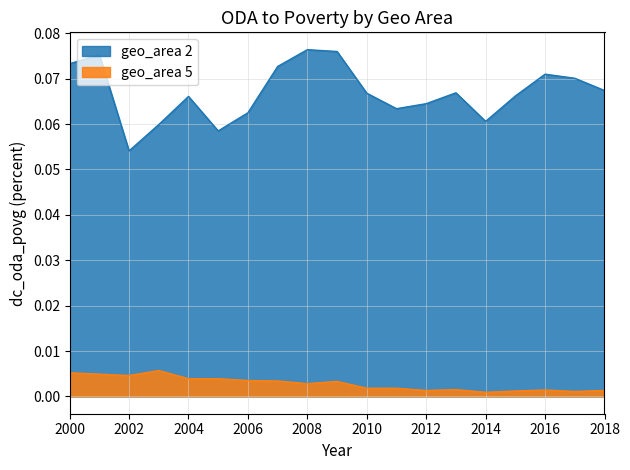

At which label is geo_area_5 closest to 0?

2014